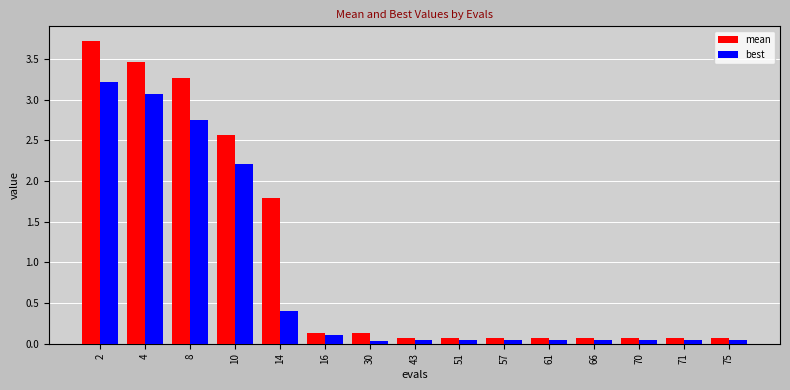

At how many categories does at least one series exceed 0?

15